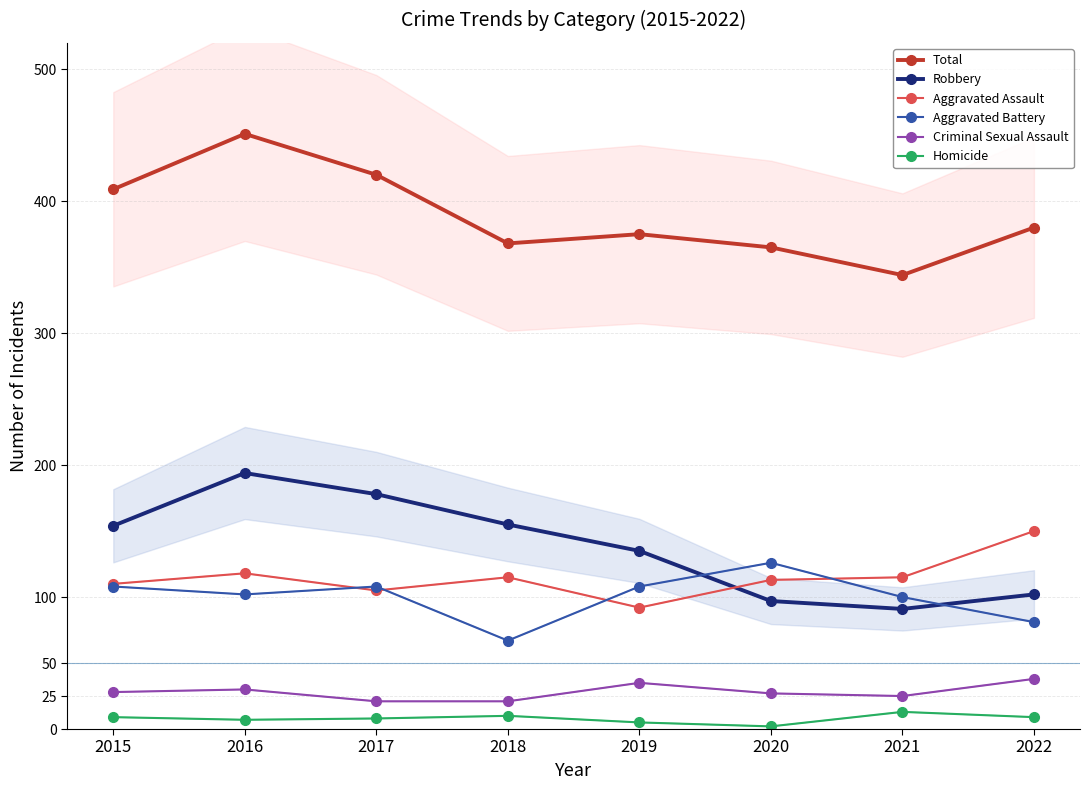

What is the difference between the maximum and minimum values in the Aggravated Assault series?

58